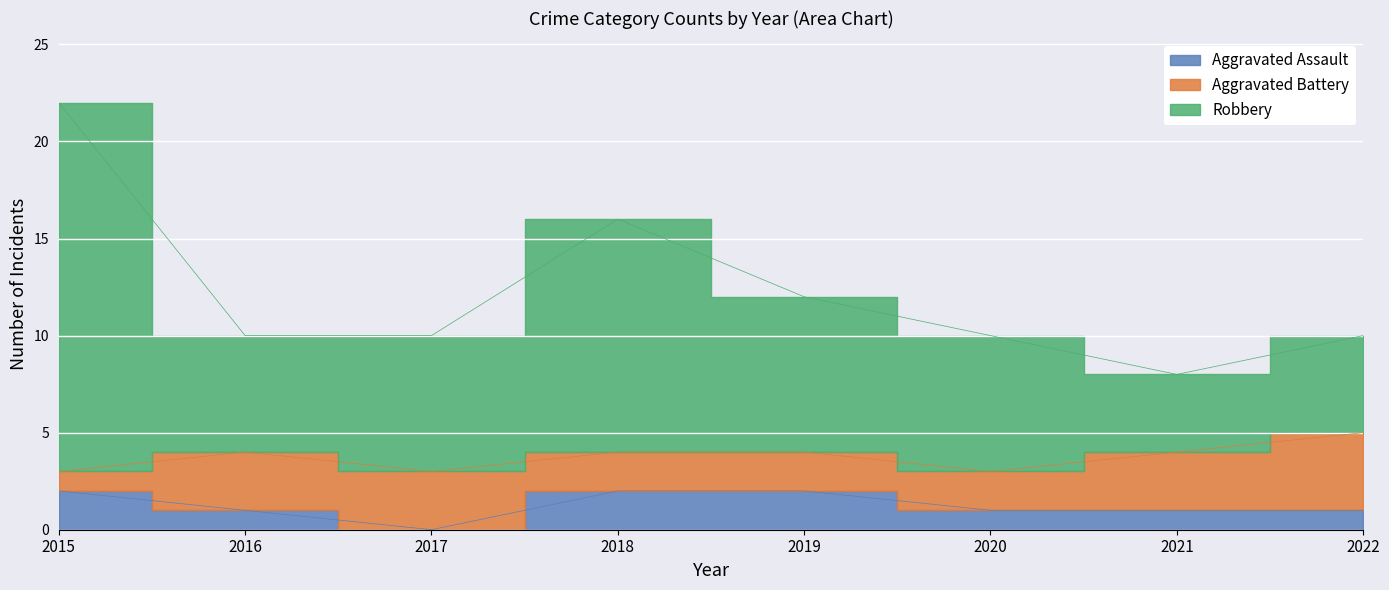

At which category does Aggravated Assault reach its first local valley?

2017